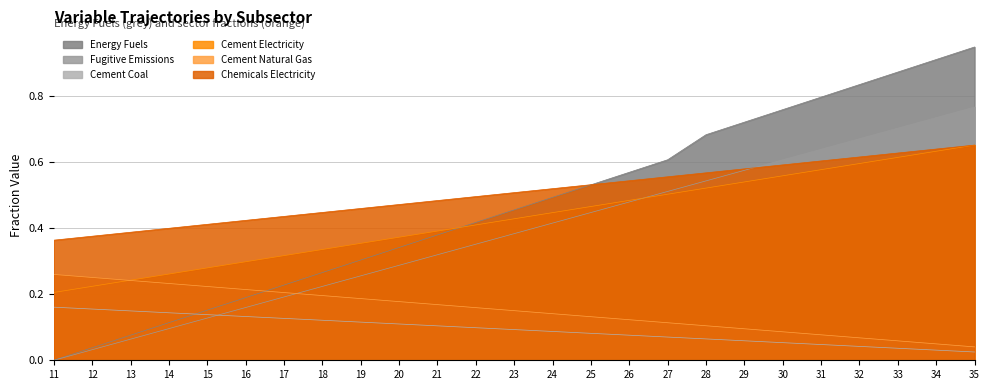

Count the number of data series in this chart.

6